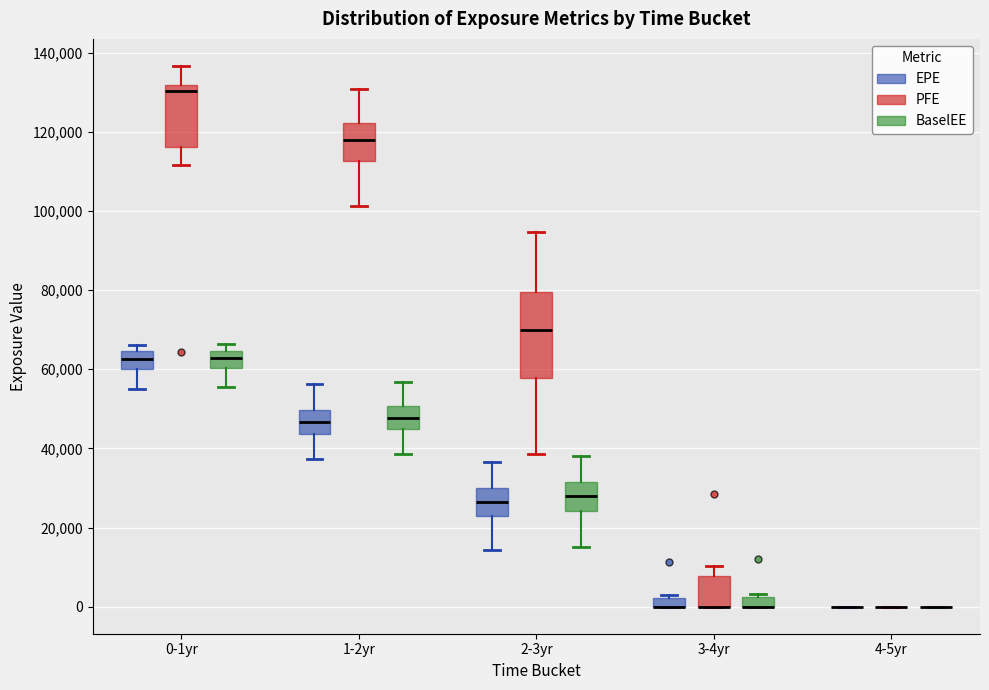

Comparing the boxes themselves (not the whiskers), which one is the tallest?

2-3yr (PFE)